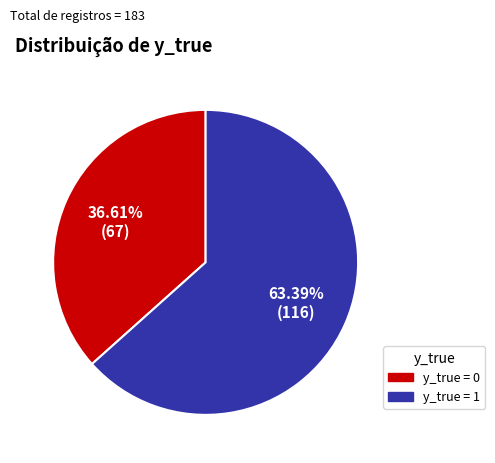

Is there any slice that represents more than half of the pie?

Yes